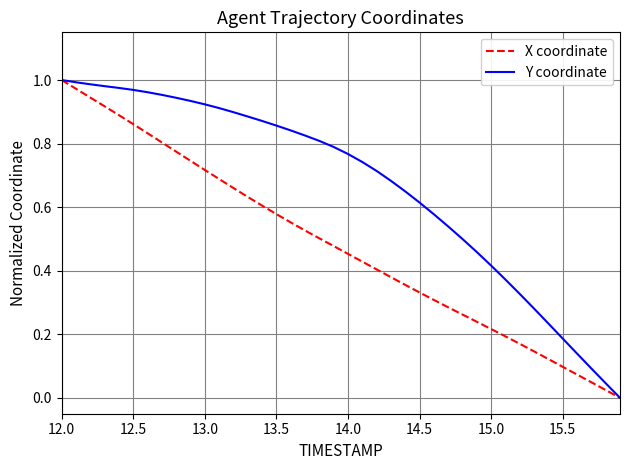

How many distinct data groups are displayed?

2